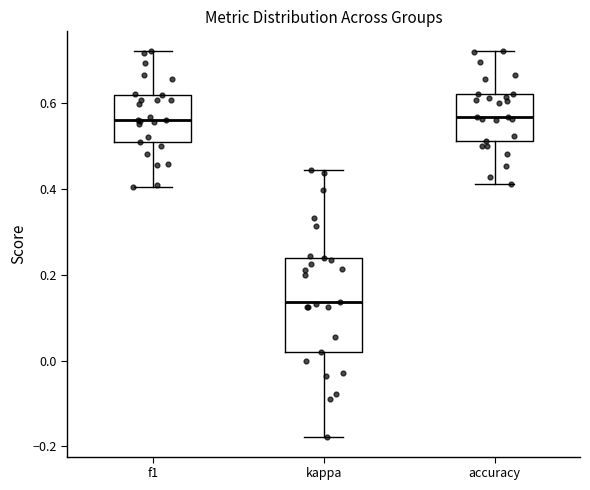

Reading left to right, read every box against the y-axis: the position of its median line, the range the box covers, and the ends of its whiskers. The values are not printed on the chart, so give them approximately, as read against the axis.

f1: median 0.56, box 0.50 to 0.62, whiskers 0.40 to 0.72
kappa: median 0.14, box 0.02 to 0.24, whiskers -0.18 to 0.44
accuracy: median 0.56, box 0.52 to 0.62, whiskers 0.42 to 0.72